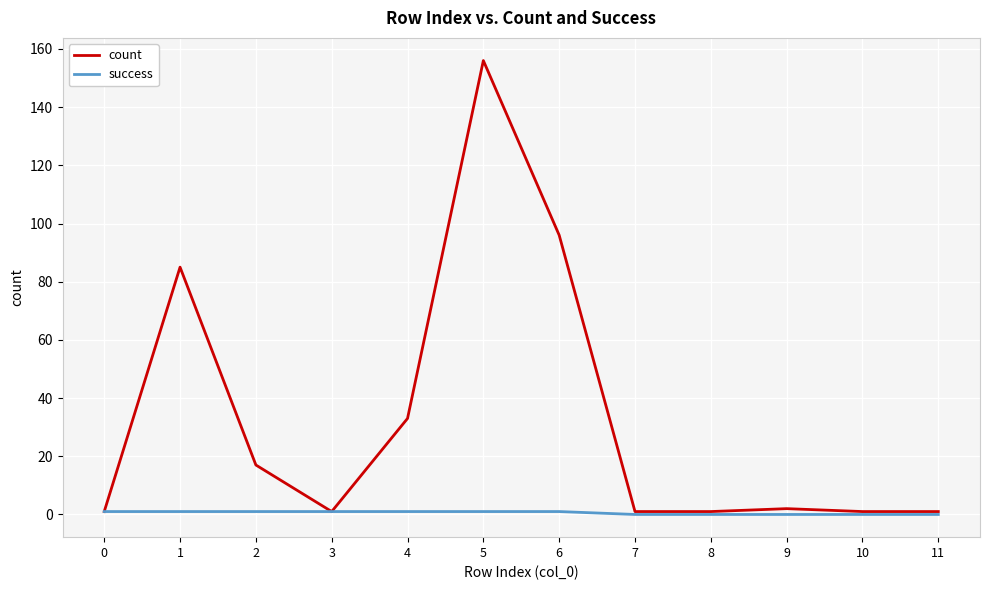

Which series has the largest total across all categories?

count